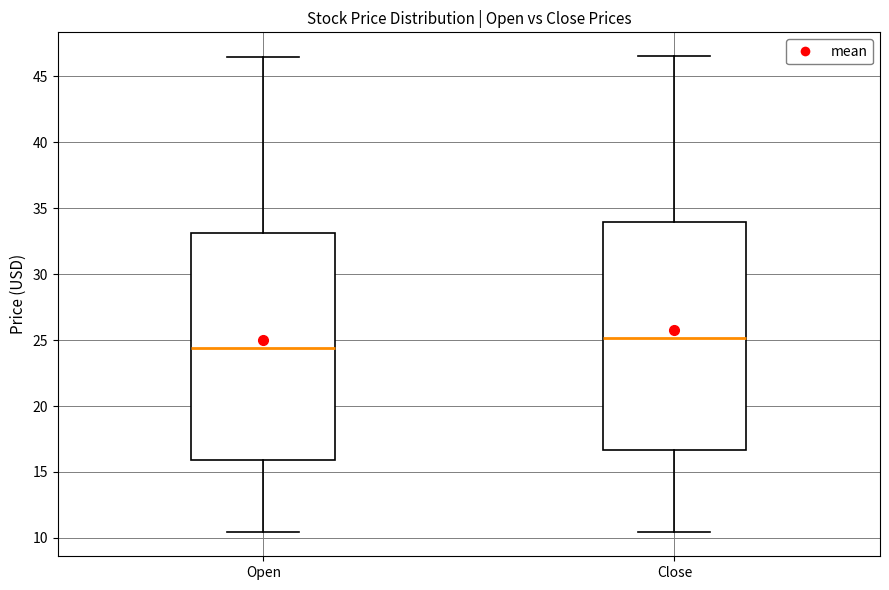

Which box has the lowest median line?

Open